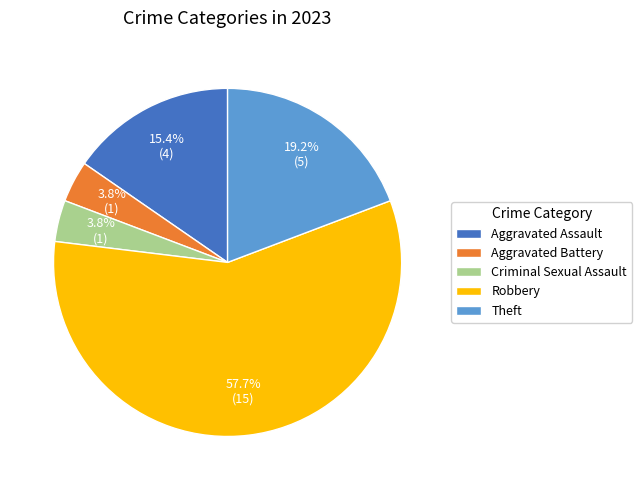

True or false: Aggravated Assault accounts for 1% of the total.

False